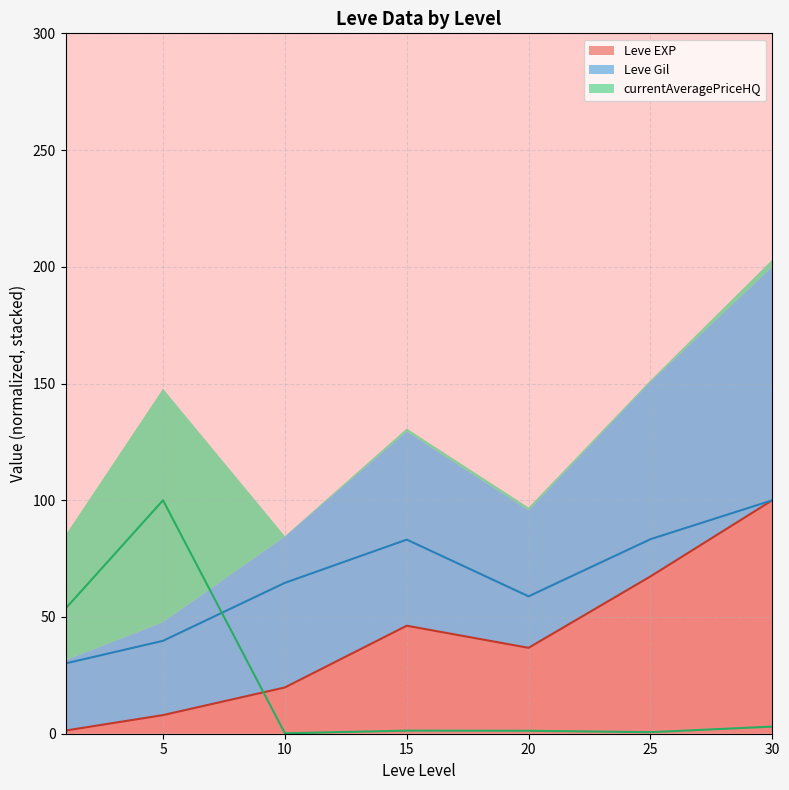

In Leve Gil (line), how many points are lower than both neighbors (excluding endpoints)?

1